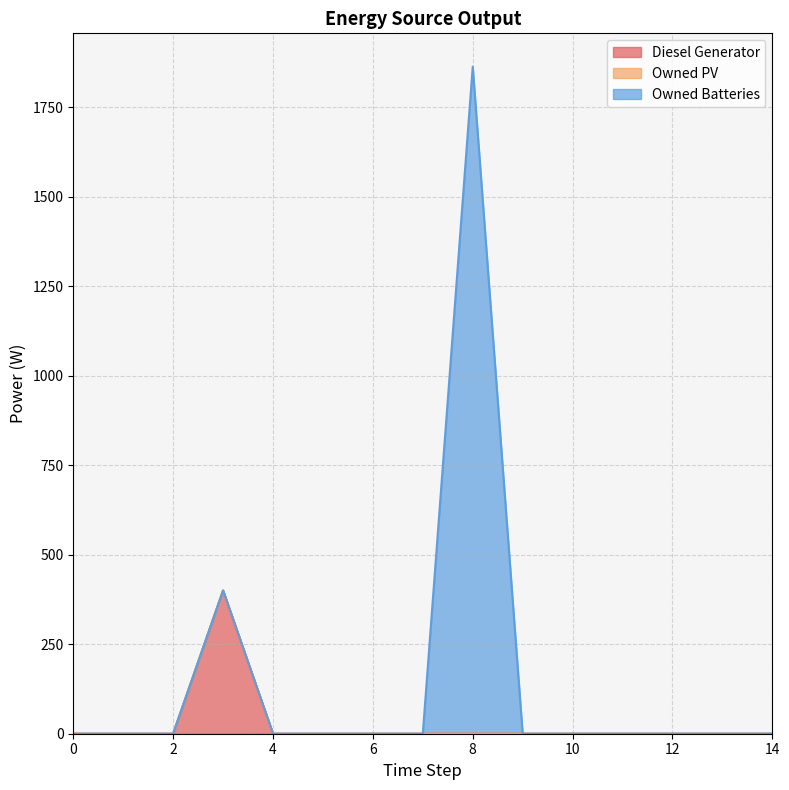

Reading left to right, list all the values displayed in this chart.

Diesel Generator: 0	0	0	400	0	0	0	0	0	0	0	0	0	0	0
Owned PV: 0	0	0	0	0	0	0	0	0	0	0	0	0	0	0
Owned Batteries: 0	0	0	0	0	0	0	0	1863	0	0	0	0	0	0